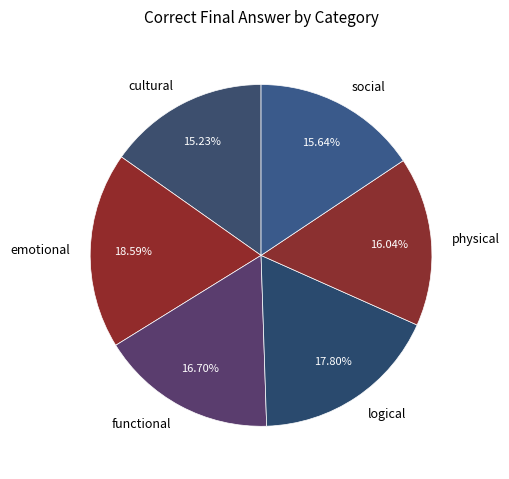

What percentage is the physical slice, to the nearest percent?

16%